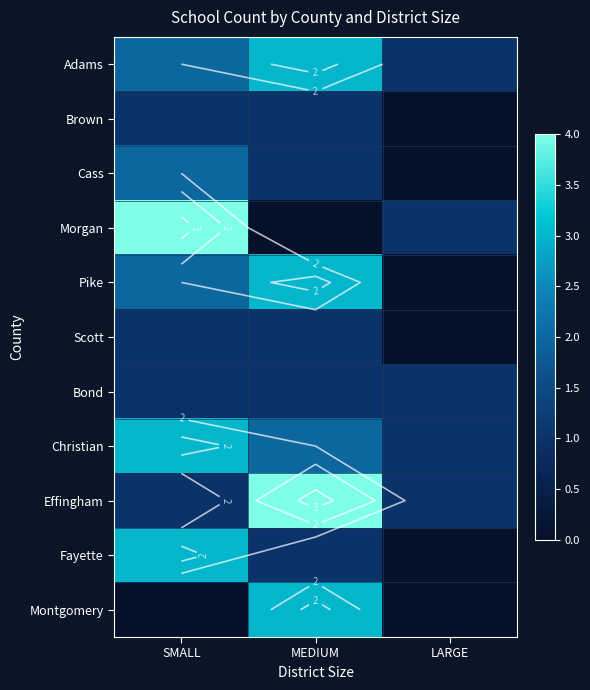

What is the difference between the Adams values at MEDIUM and SMALL?

1